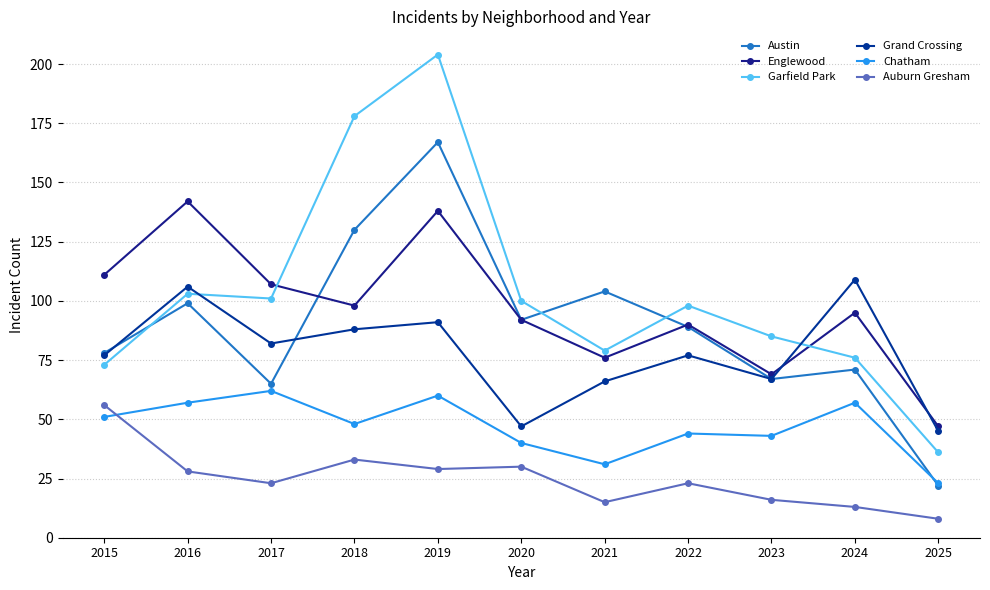

Reading left to right, what are all the values shown in this chart?

Austin: 78	99	65	130	167	92	104	89	67	71	22
Englewood: 111	142	107	98	138	92	76	90	69	95	47
Garfield Park: 73	103	101	178	204	100	79	98	85	76	36
Grand Crossing: 77	106	82	88	91	47	66	77	67	109	45
Chatham: 51	57	62	48	60	40	31	44	43	57	23
Auburn Gresham: 56	28	23	33	29	30	15	23	16	13	8